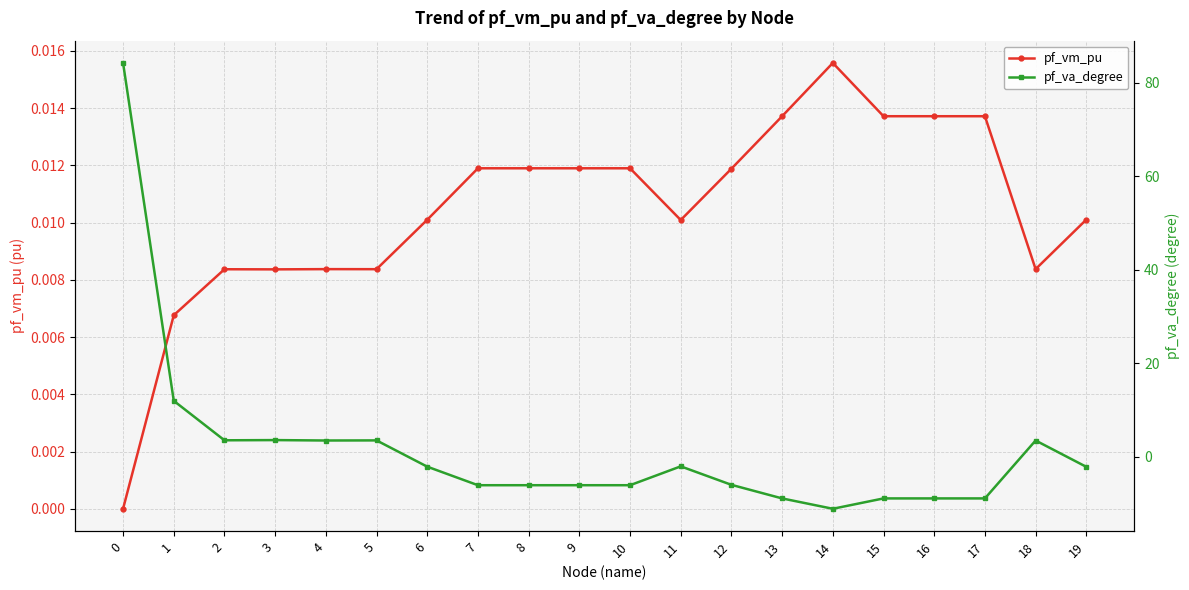

Reading left to right, what are all the values shown in this chart?

pf_vm_pu: 0.0	0.0	0.0	0.0	0.0	0.0	0.0	0.0	0.0	0.0	0.0	0.0	0.0	0.0	0.0	0.0	0.0	0.0	0.0	0.0
pf_va_degree: 84.3	12.0	3.5	3.6	3.5	3.5	-2.1	-6.1	-6.1	-6.1	-6.1	-2.0	-6.0	-8.9	-11.1	-8.9	-8.9	-8.9	3.5	-2.1